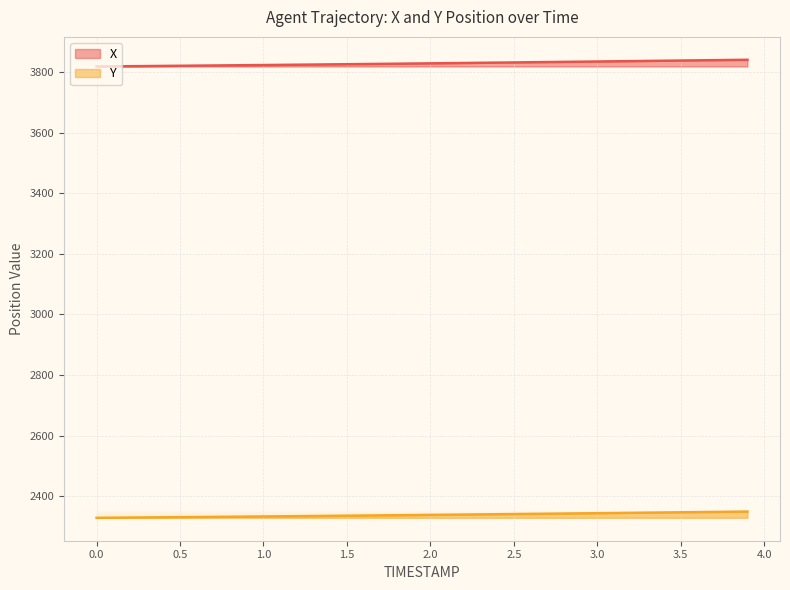

What is the maximum value shown in the chart?

3839.9